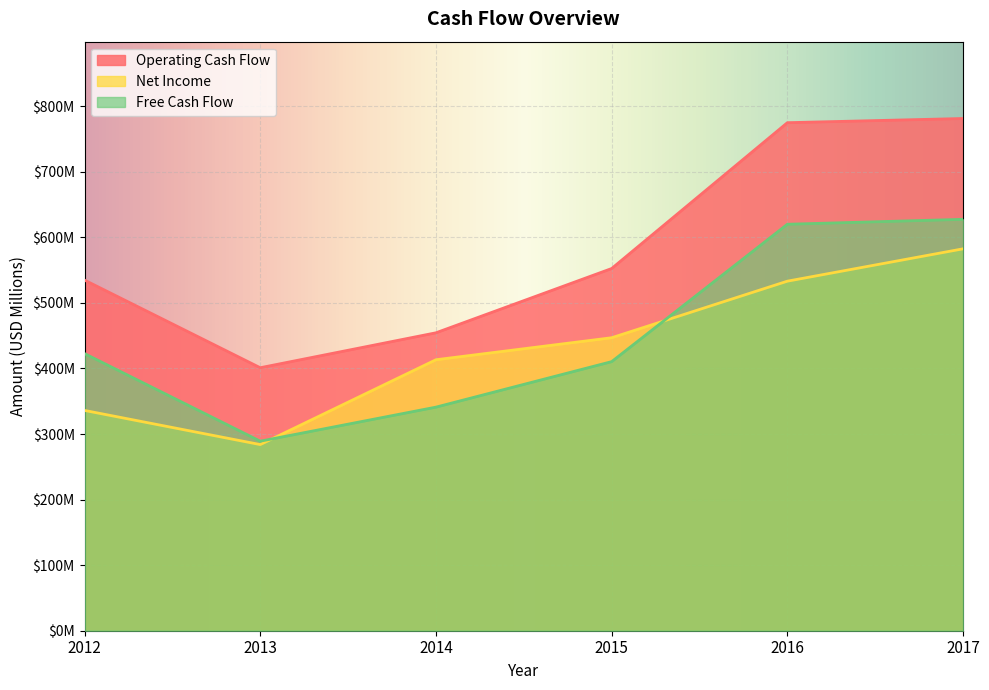

Where does the Free Cash Flow series first go above 422?

2012